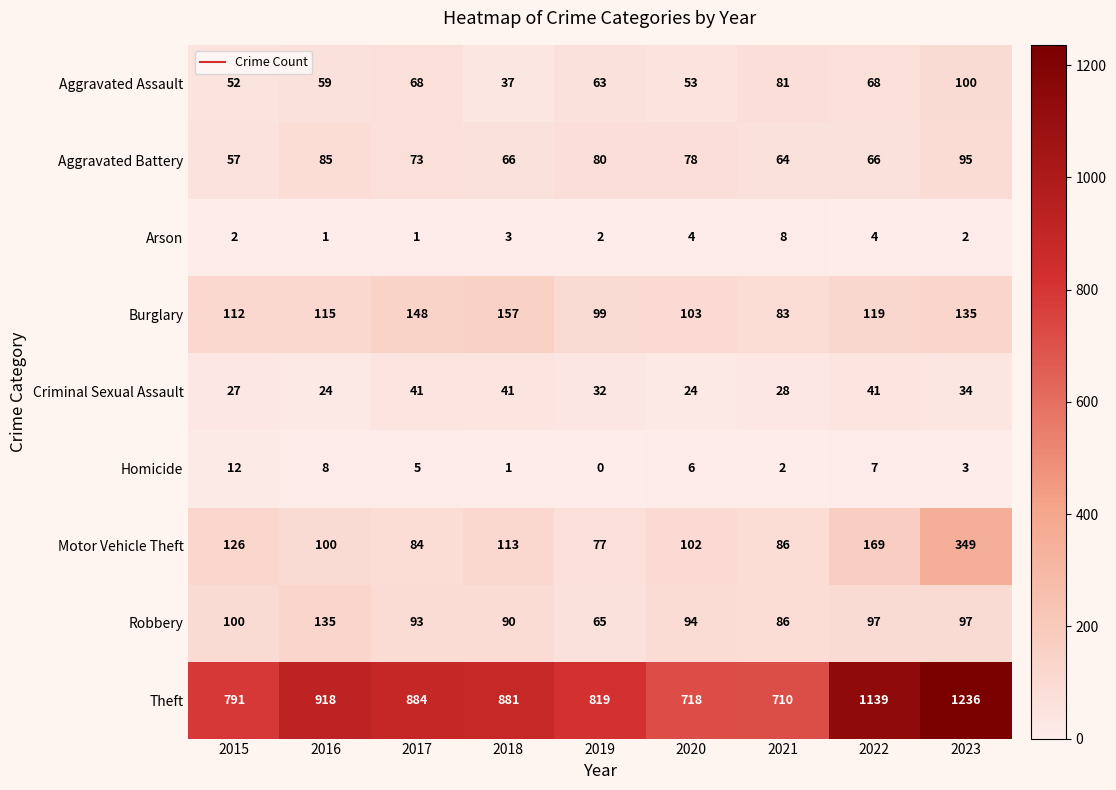

What is the average value of the Criminal Sexual Assault series?

32